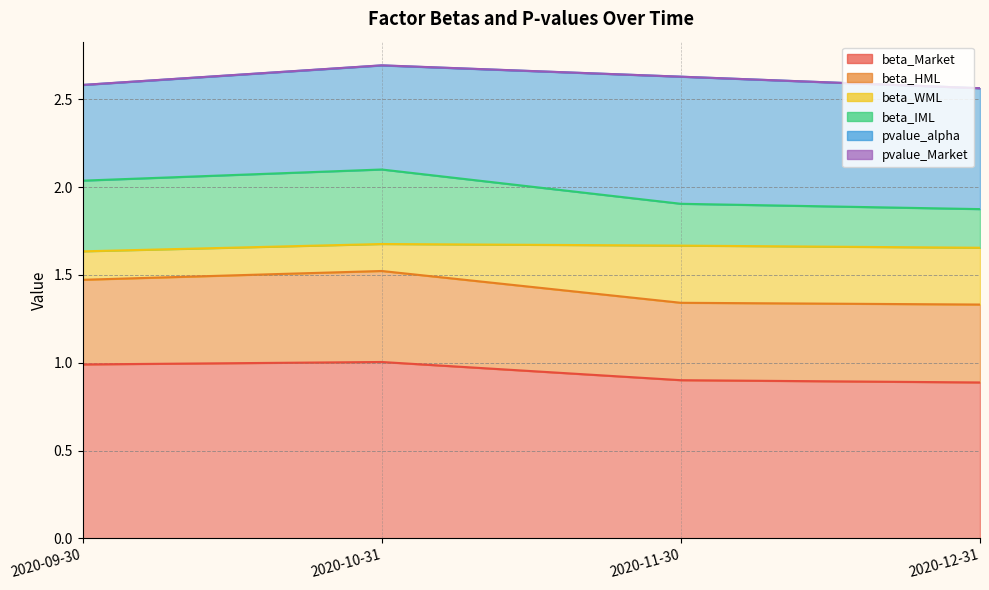

Where is beta_Market nearest to the value 0?

2020-12-31